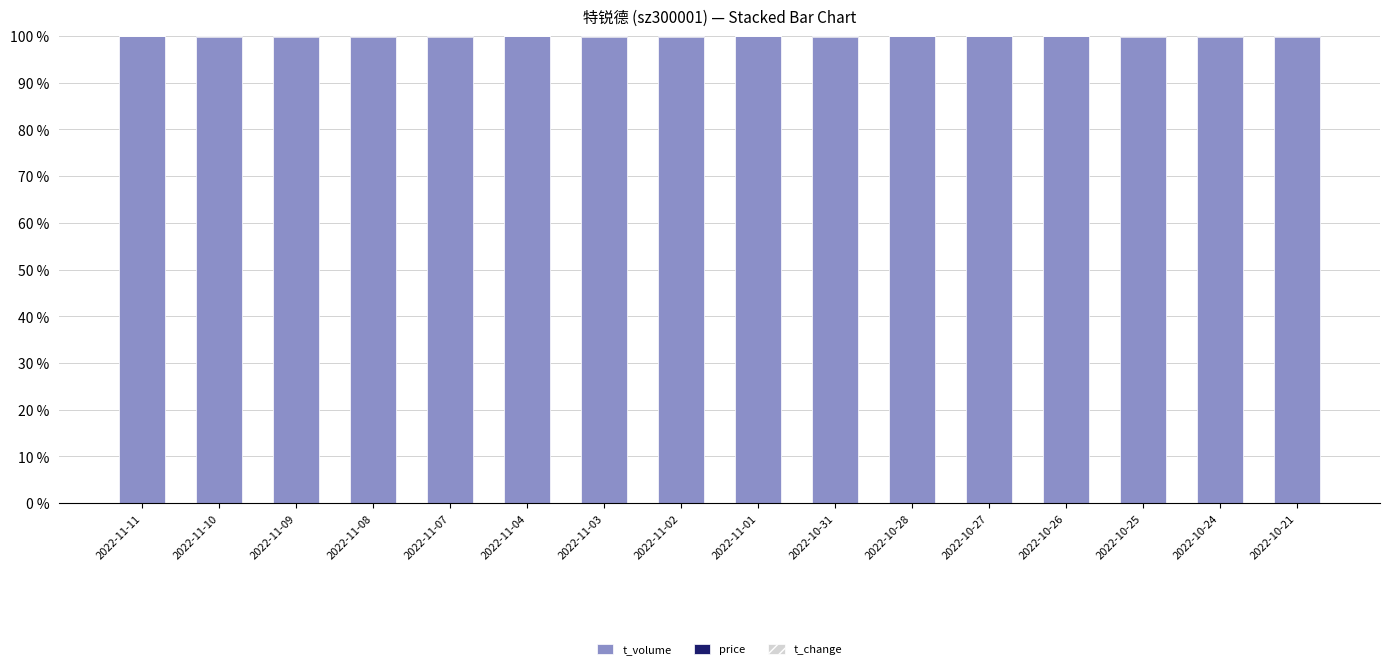

What is the highest value of the t_volume series?

99.9